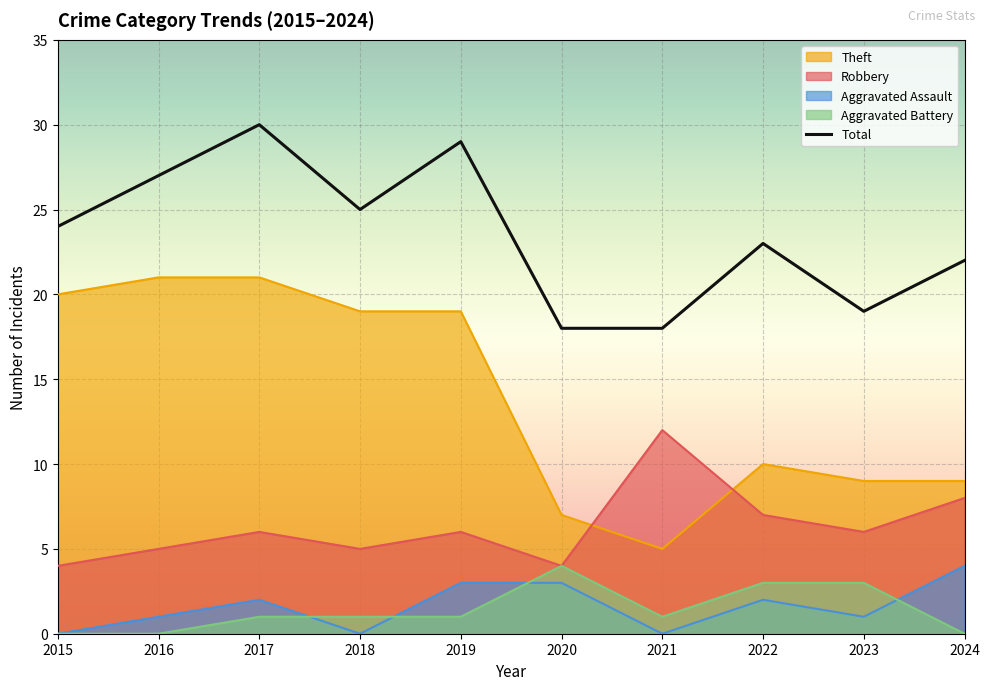

What is the average value?

24